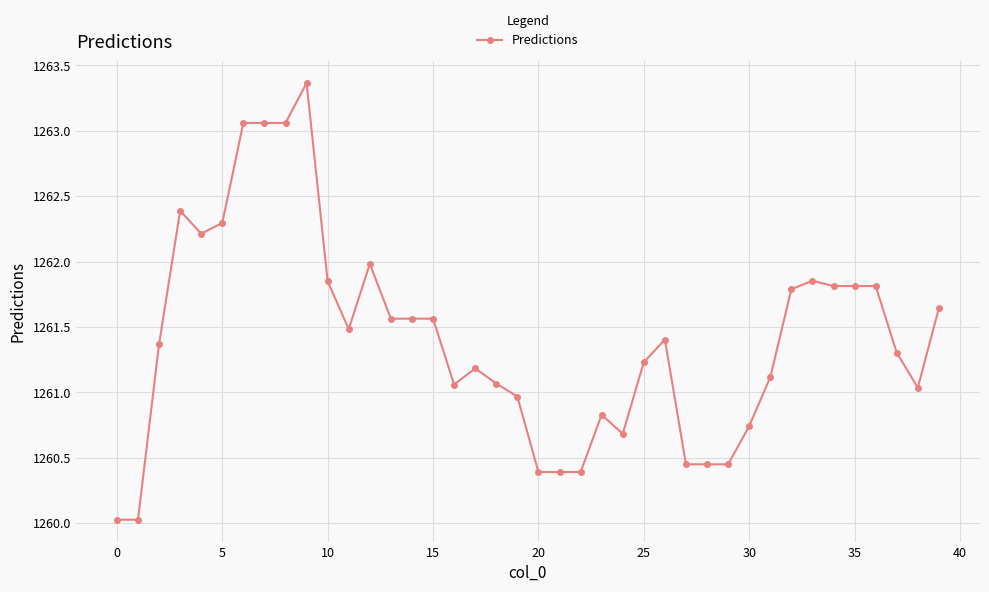

What is the maximum value shown in the chart?

1263.4